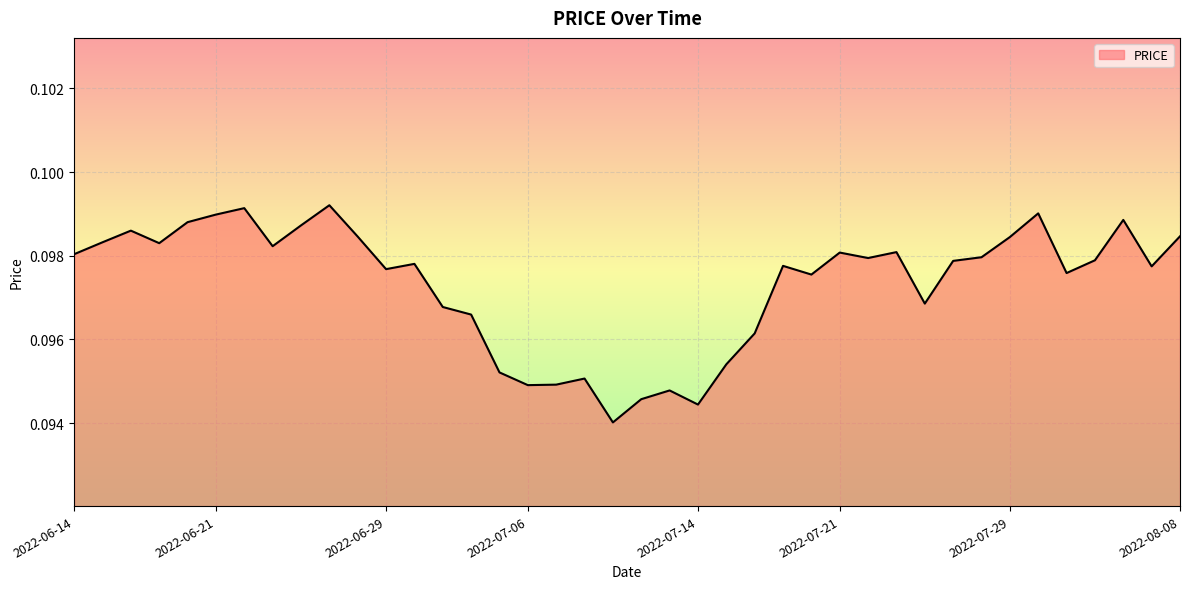

How many points are lower than both their immediate neighbors (excluding endpoints)?

11